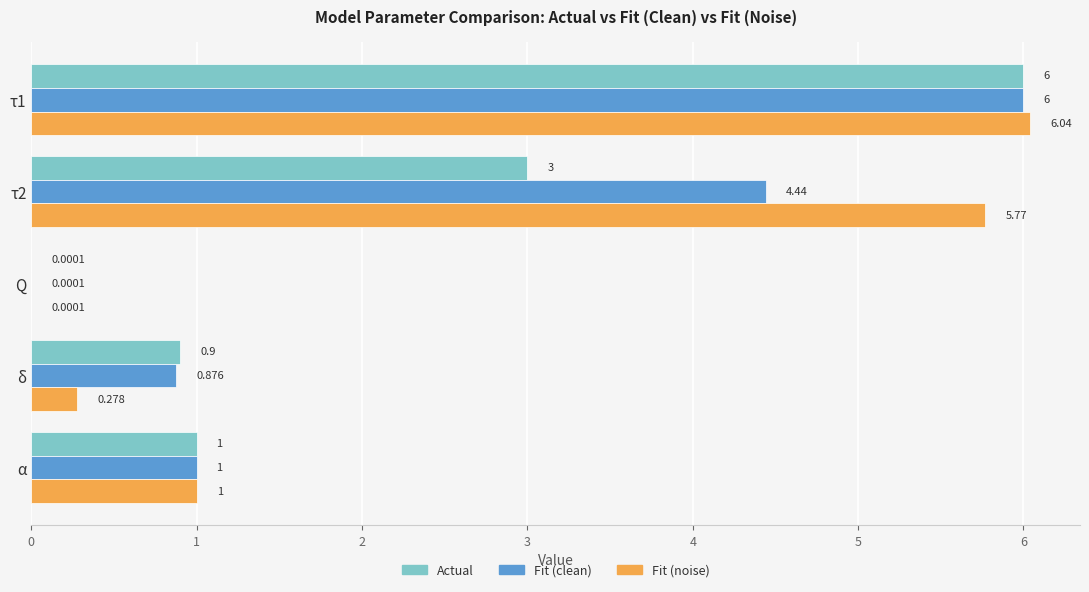

Which series has the largest total across all categories?

Fit (noise)